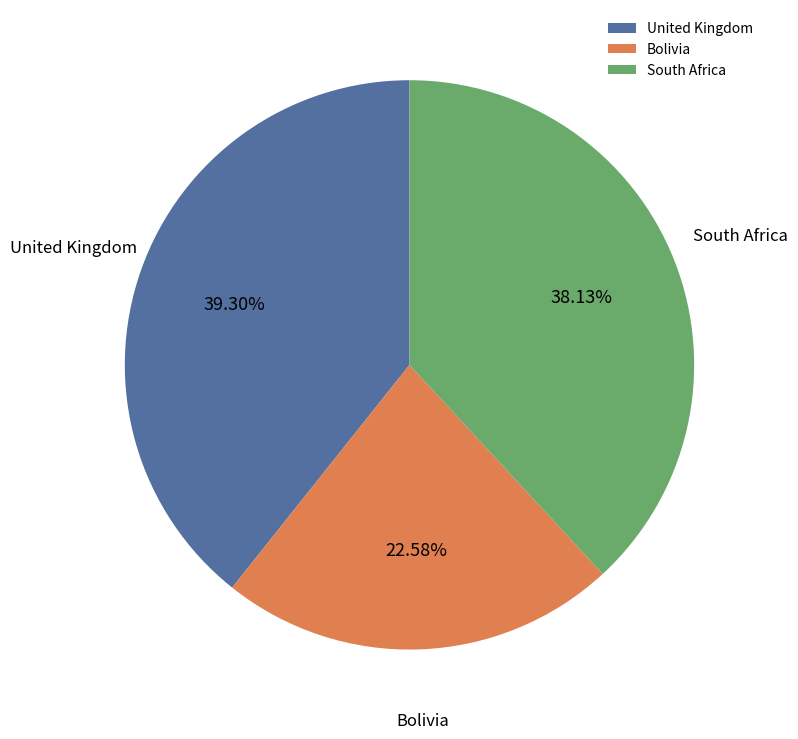

Approximately how many times larger is the value at Bolivia compared to South Africa?

0.6